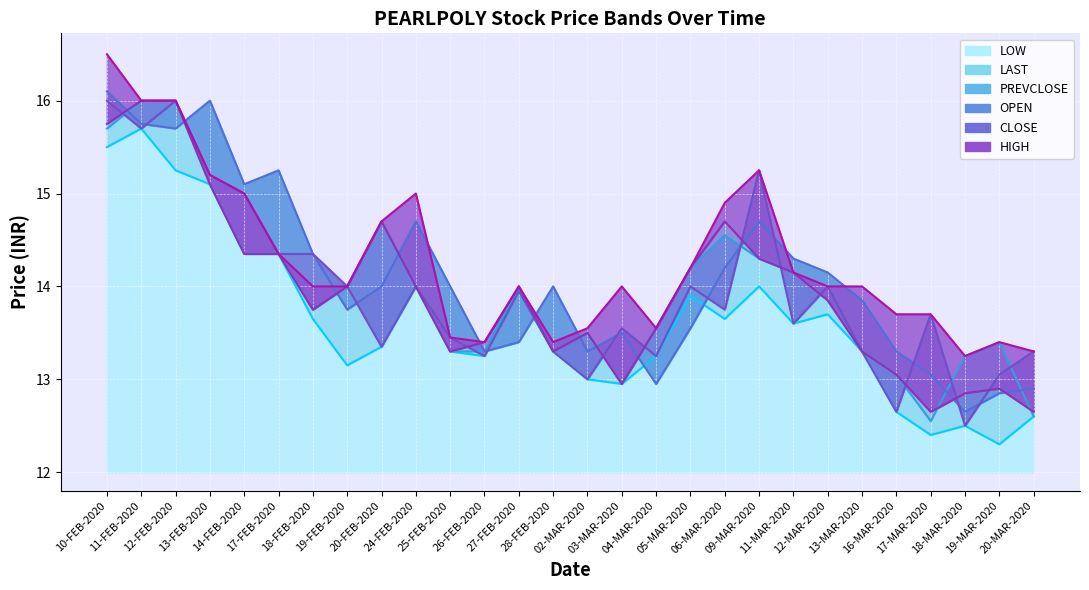

Rank the series at 11-FEB-2020 from highest to lowest value.

LAST, CLOSE, HIGH, PREVCLOSE, LOW, OPEN